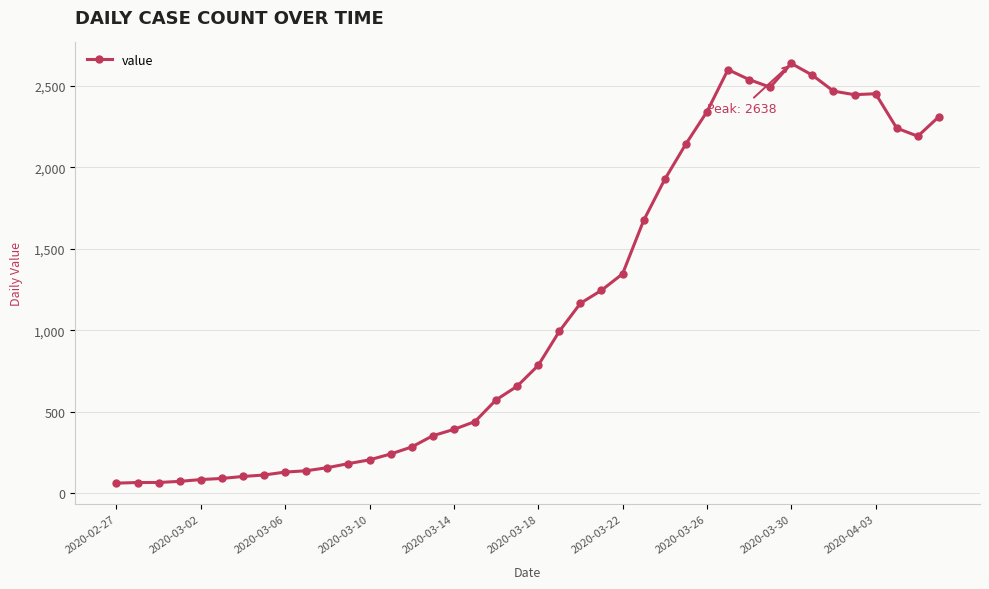

What is the difference between the maximum and second lowest values?

2573